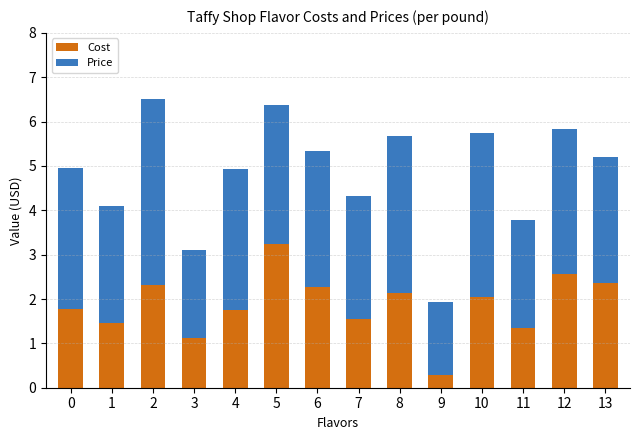

What is the minimum value for Cost?

0.3